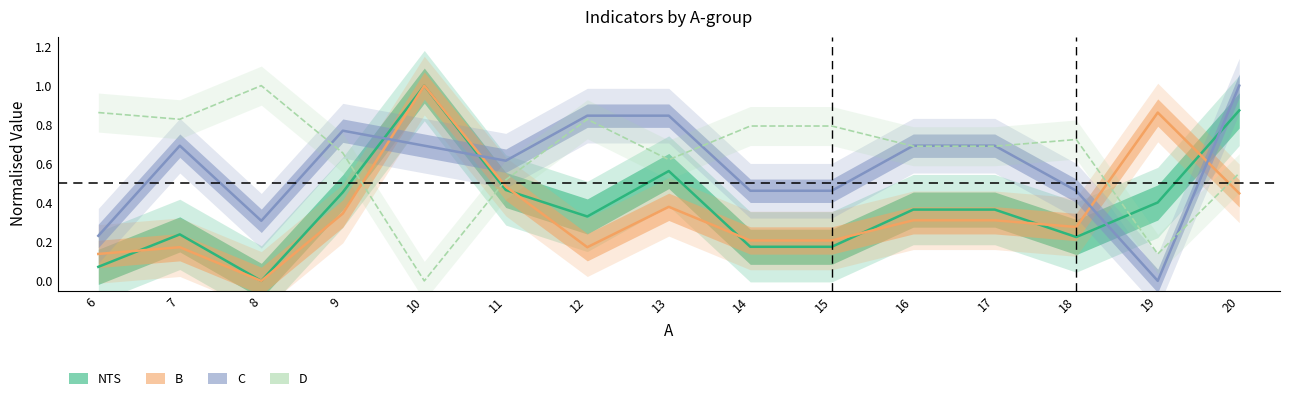

How many positive values does the NTS series have?

14